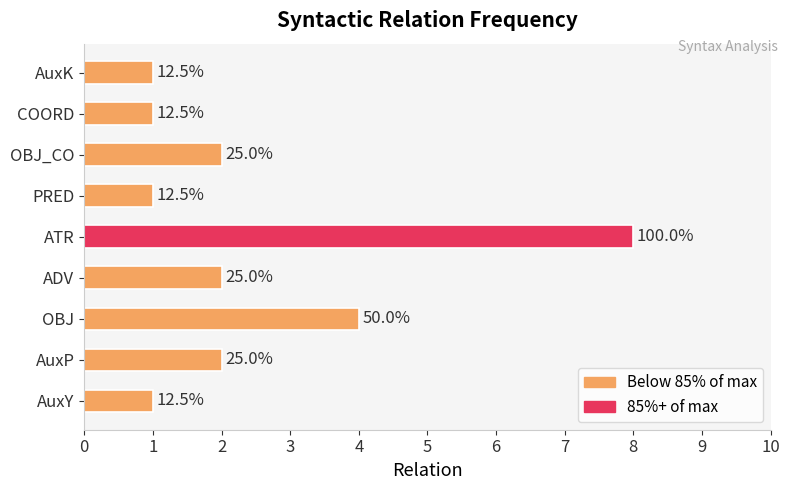

Does the chart contain any negative values?

No